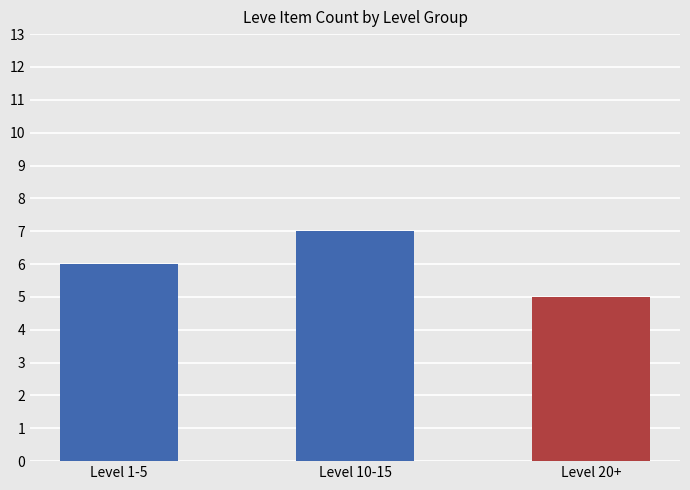

Count the number of categories in the chart.

3